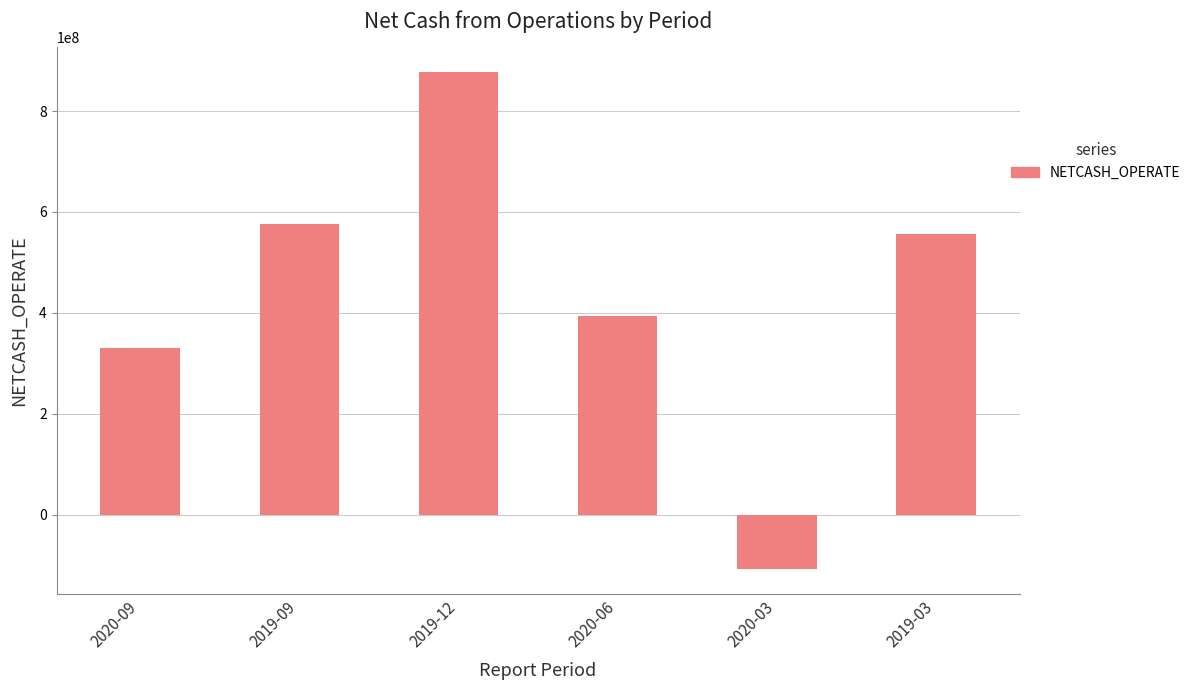

Reading left to right, transcribe all the data shown in this chart.

2020-09=330542133.9	2019-09=575567022.9	2019-12=877475696.0	2020-06=393423736.2	2020-03=-108608782.9	2019-03=555815656.0